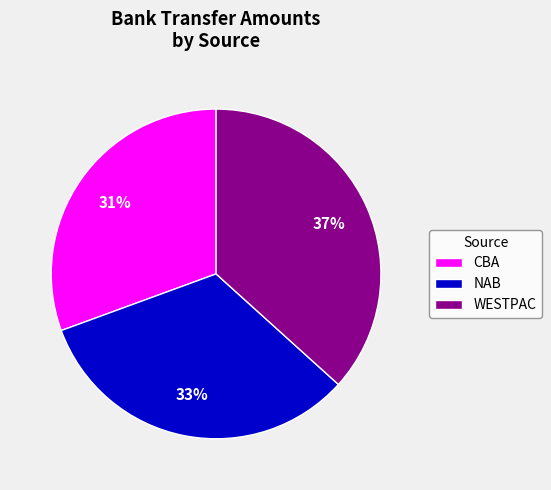

What is the ratio of the value at NAB to the value at WESTPAC?

0.9